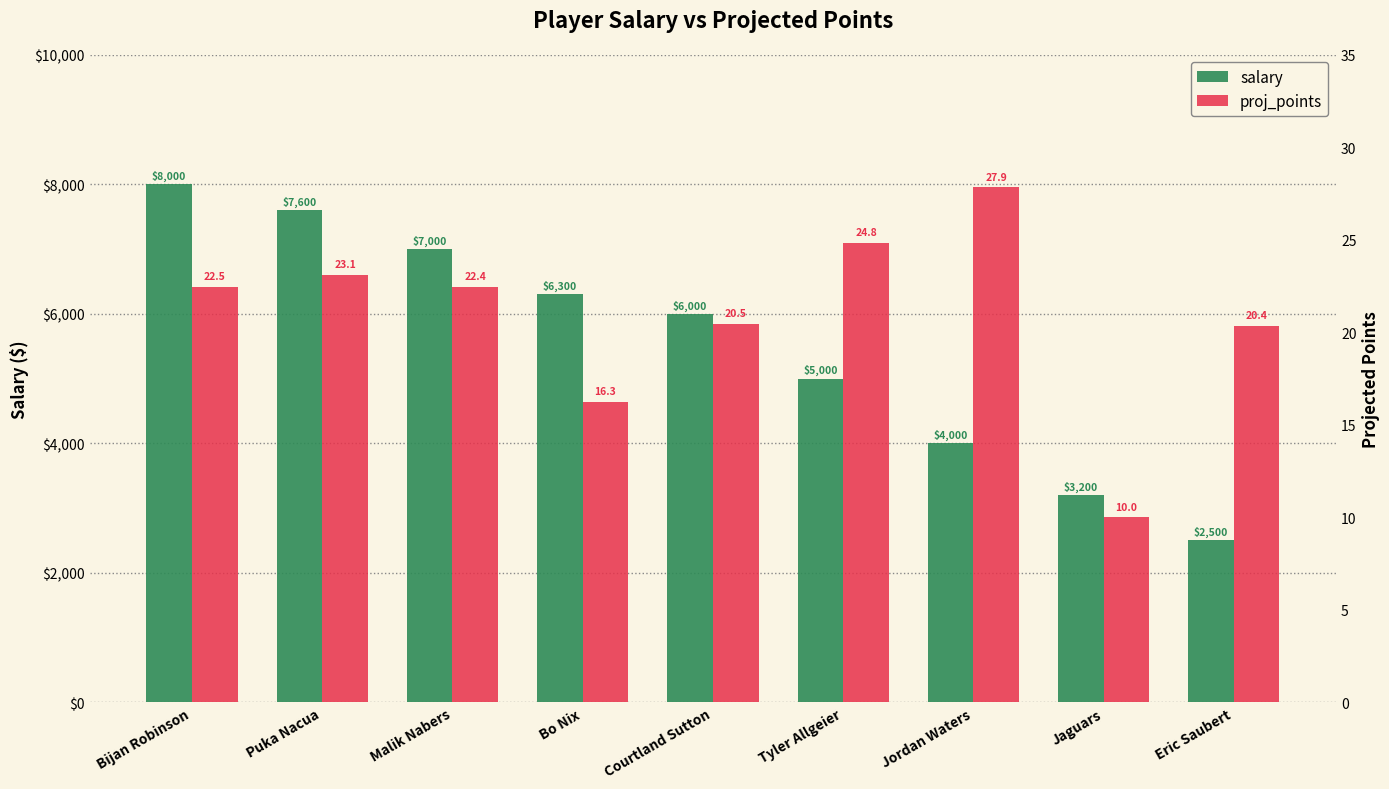

What is the value of the proj_points bar at the 9th from the left?

20.4